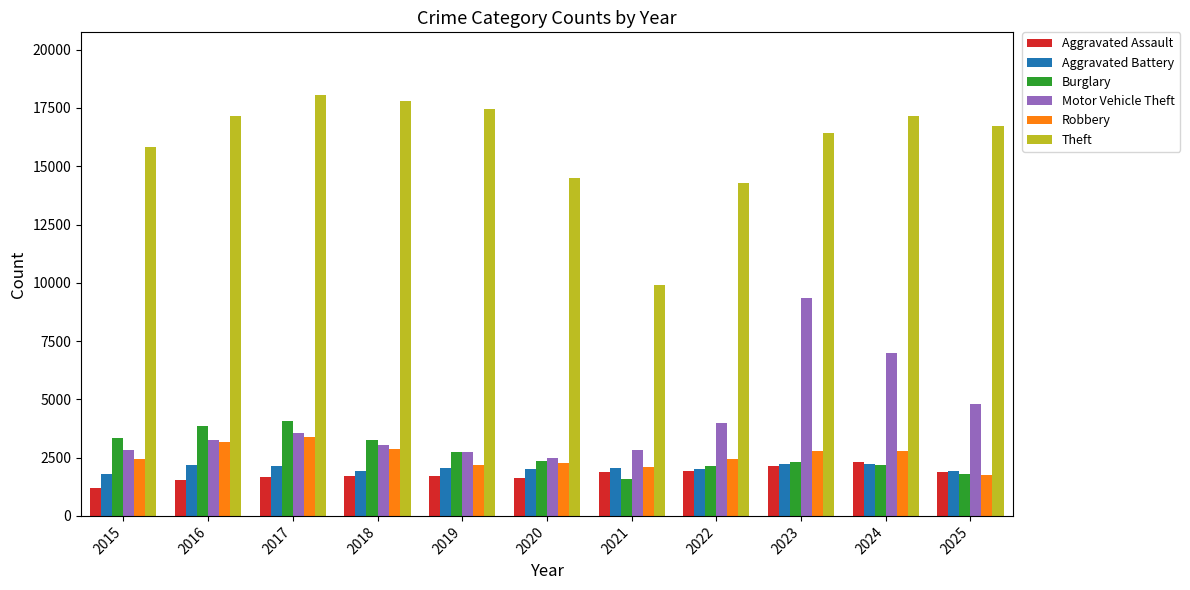

How many bars are there in total?

66